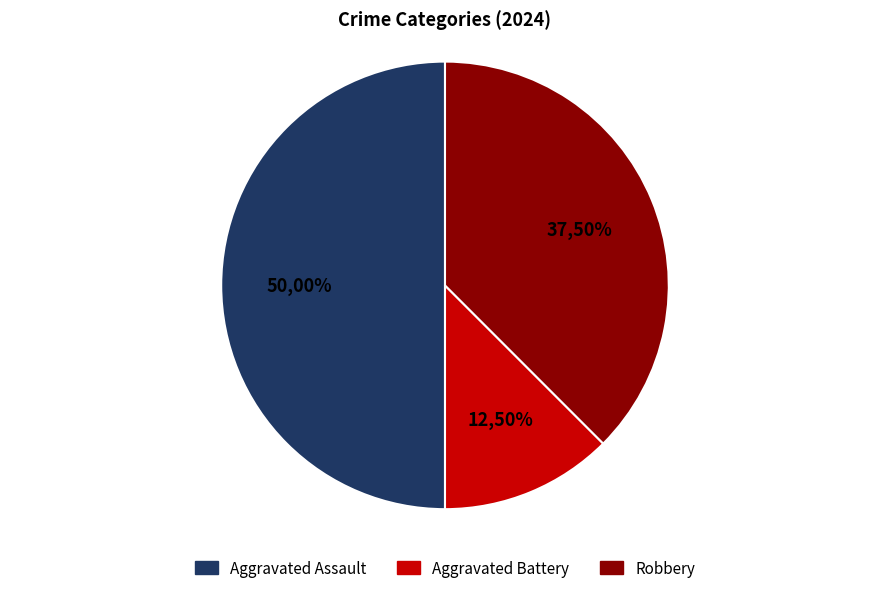

What percentage is the Aggravated Assault slice, to the nearest percent?

50%